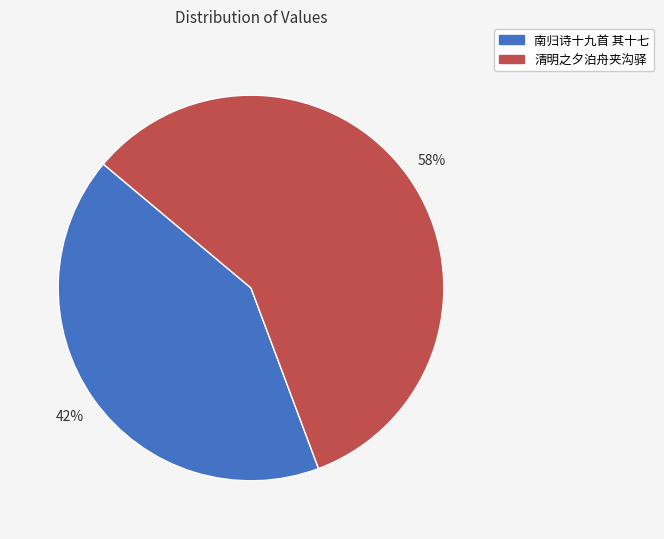

Does any single category account for the majority?

Yes